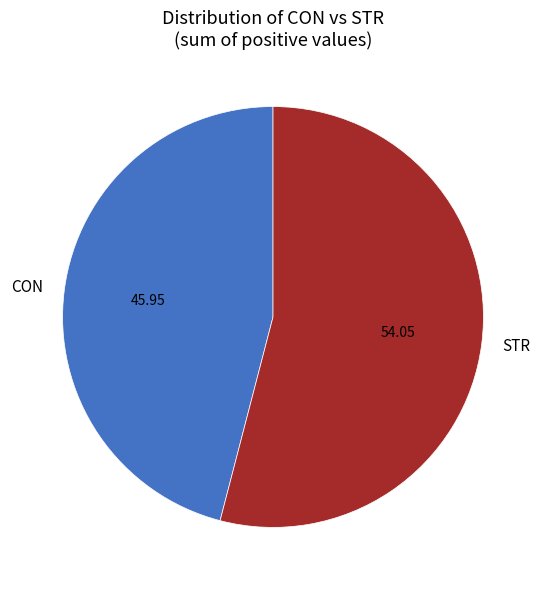

Is there any slice that represents more than half of the pie?

Yes